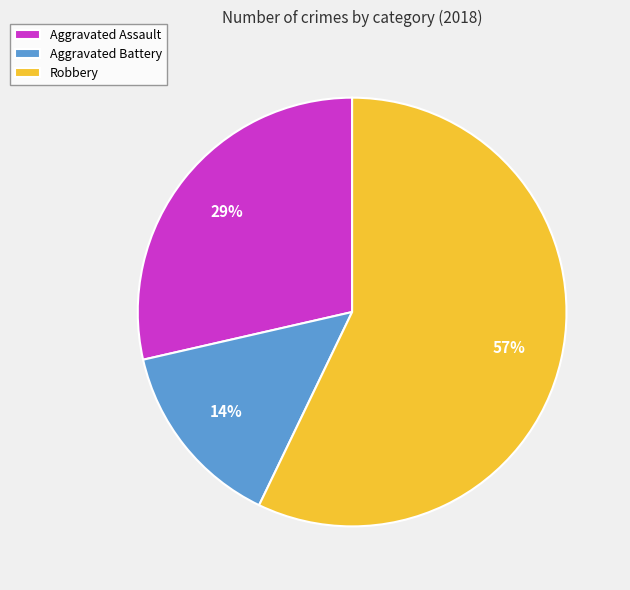

Count the number of slices in the pie.

3